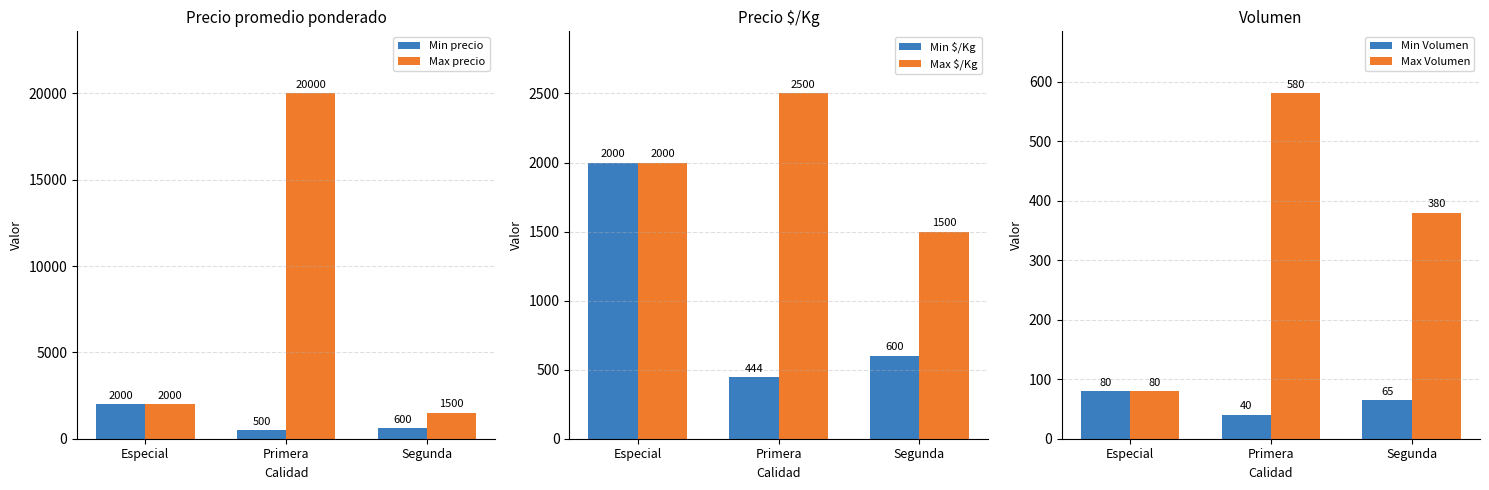

How many values in the Min precio series are below 600?

1